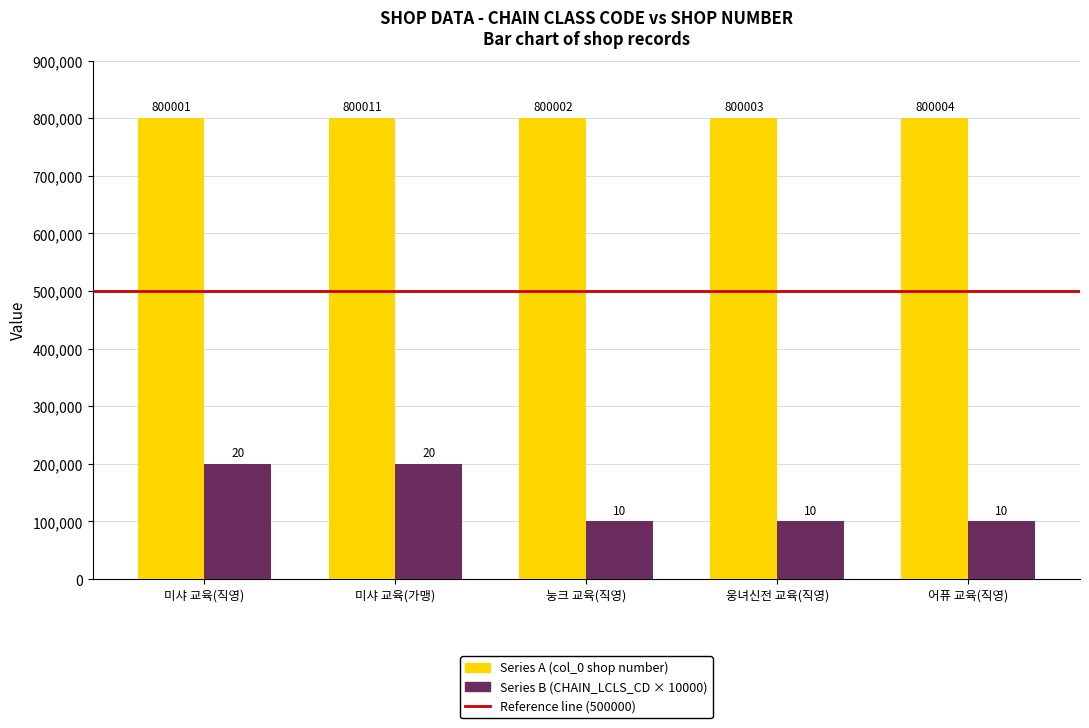

Reading right to left, what are all the values shown in this chart?

Series A (col_0 shop number): 어퓨 교육(직영)=800004	웅녀신전 교육(직영)=800003	눙크 교육(직영)=800002	미샤 교육(가맹)=800011	미샤 교육(직영)=800001
Series B (CHAIN_LCLS_CD × 10000): 어퓨 교육(직영)=100000	웅녀신전 교육(직영)=100000	눙크 교육(직영)=100000	미샤 교육(가맹)=200000	미샤 교육(직영)=200000